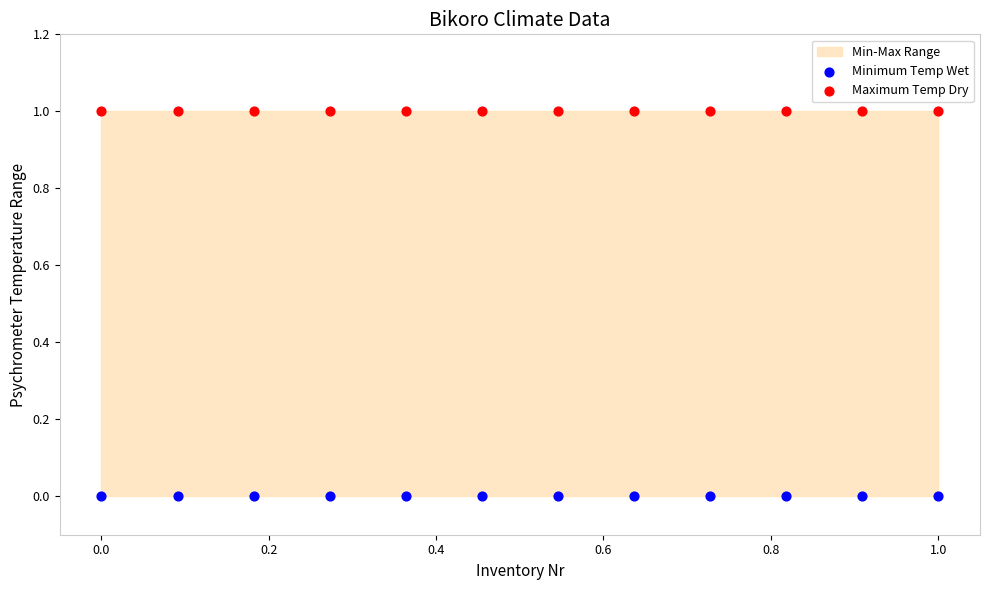

Which series contains the highest Y value?

Maximum Temp Dry